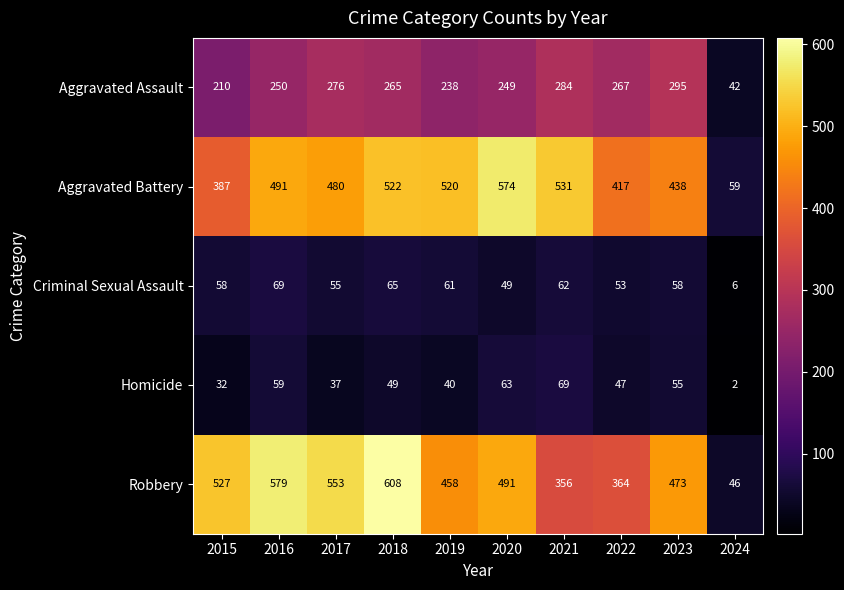

At 2019, list the series in order from largest to smallest.

Aggravated Battery, Robbery, Aggravated Assault, Criminal Sexual Assault, Homicide